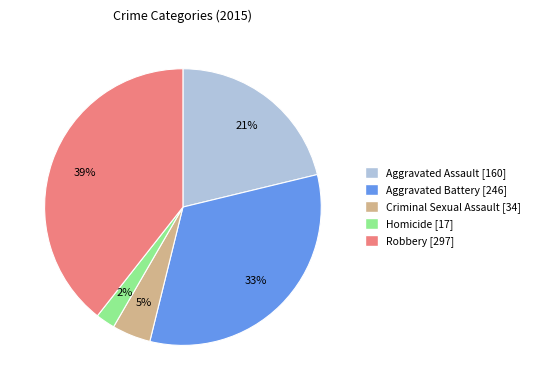

The Criminal Sexual Assault slice represents 14% of the pie. True or false?

False